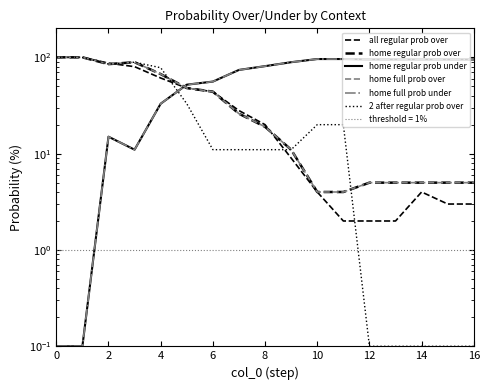

What is the smallest value displayed?

0.1